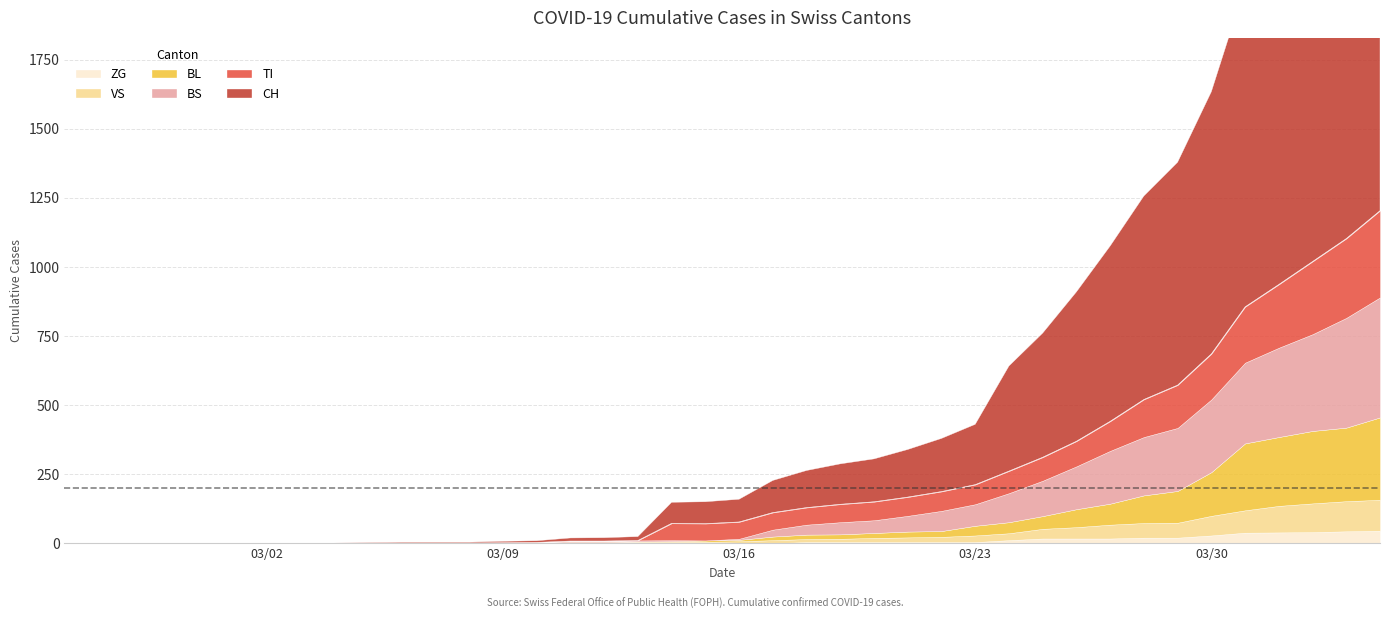

What is the maximum value shown in the chart?

1742